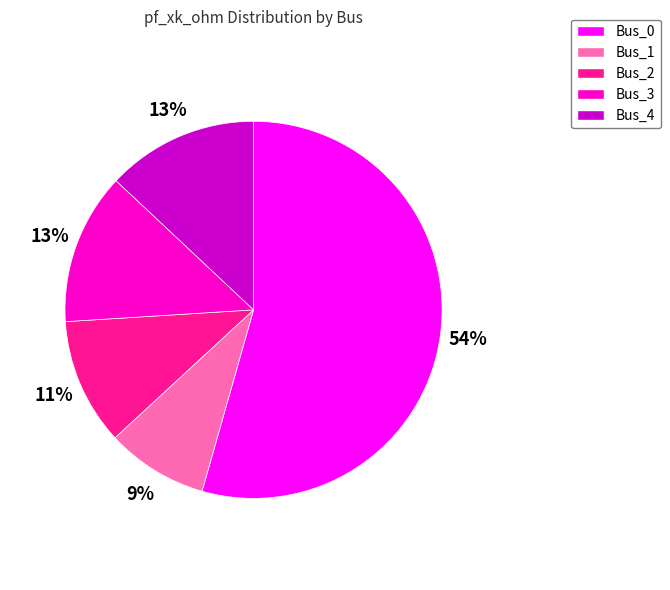

How many slices are in this pie chart?

5